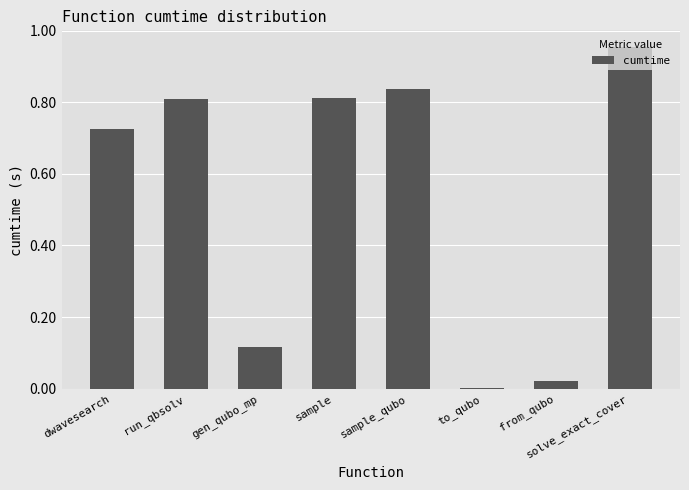

The chart shows a value of 1.5 at solve_exact_cover. True or false?

False